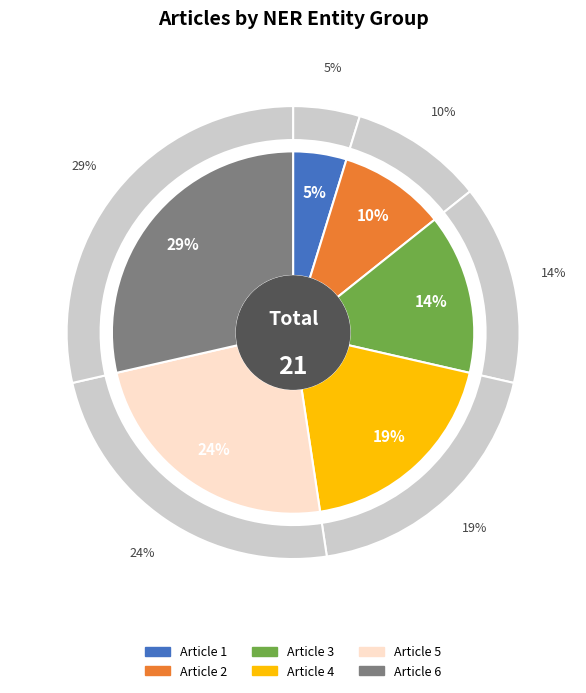

How many segments does this pie chart have?

6